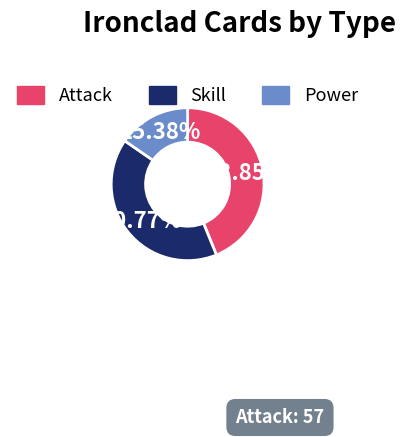

Does Attack represent more than half of the total?

No